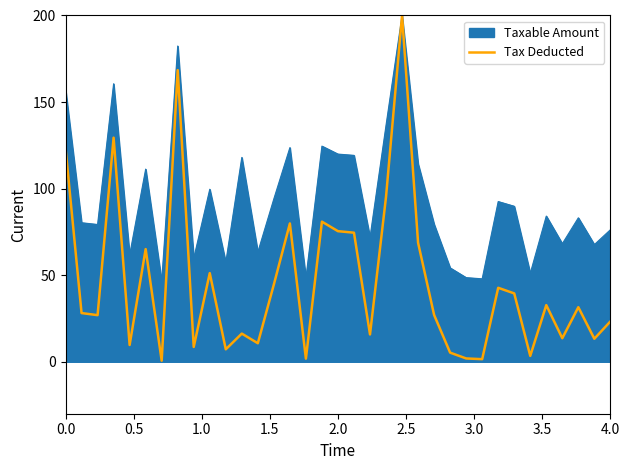

Which series has the widest spread of values?

Tax Deducted